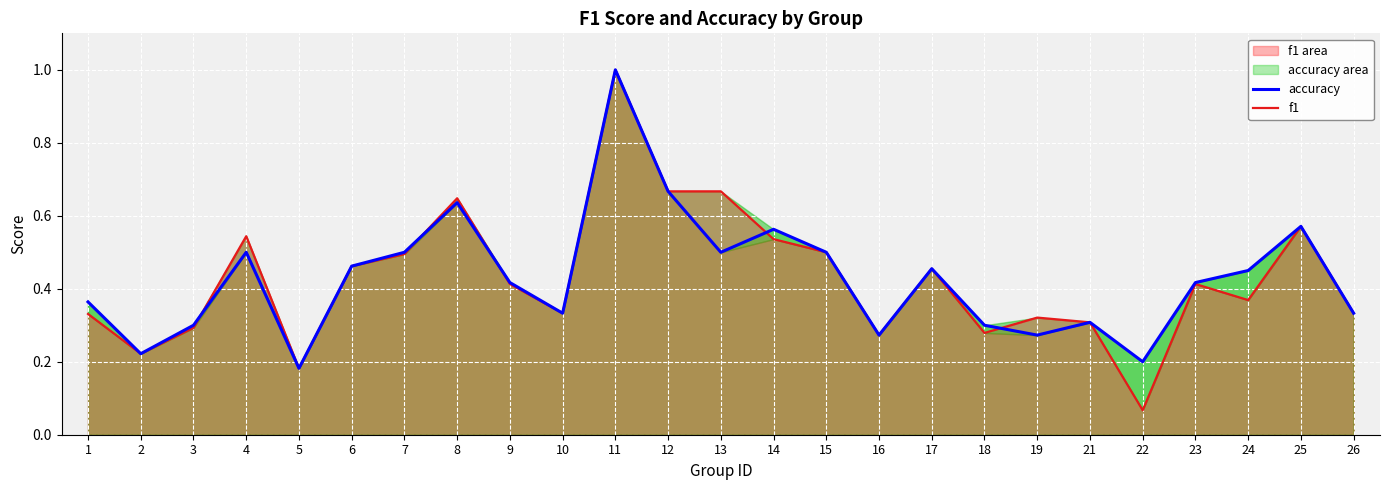

At which category does f1 reach its first local peak?

4